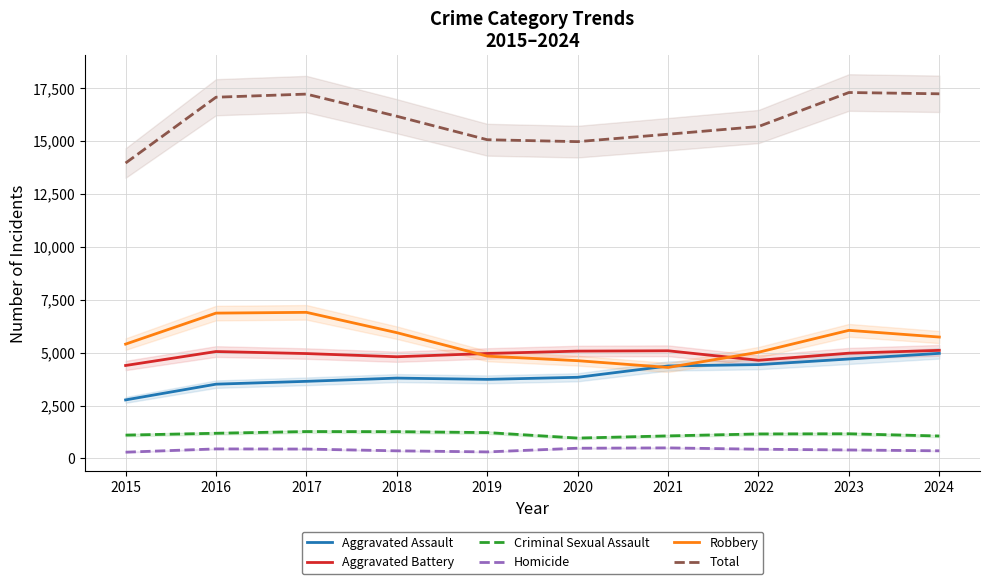

The Criminal Sexual Assault series shows 1066 at 2021. True or false?

True